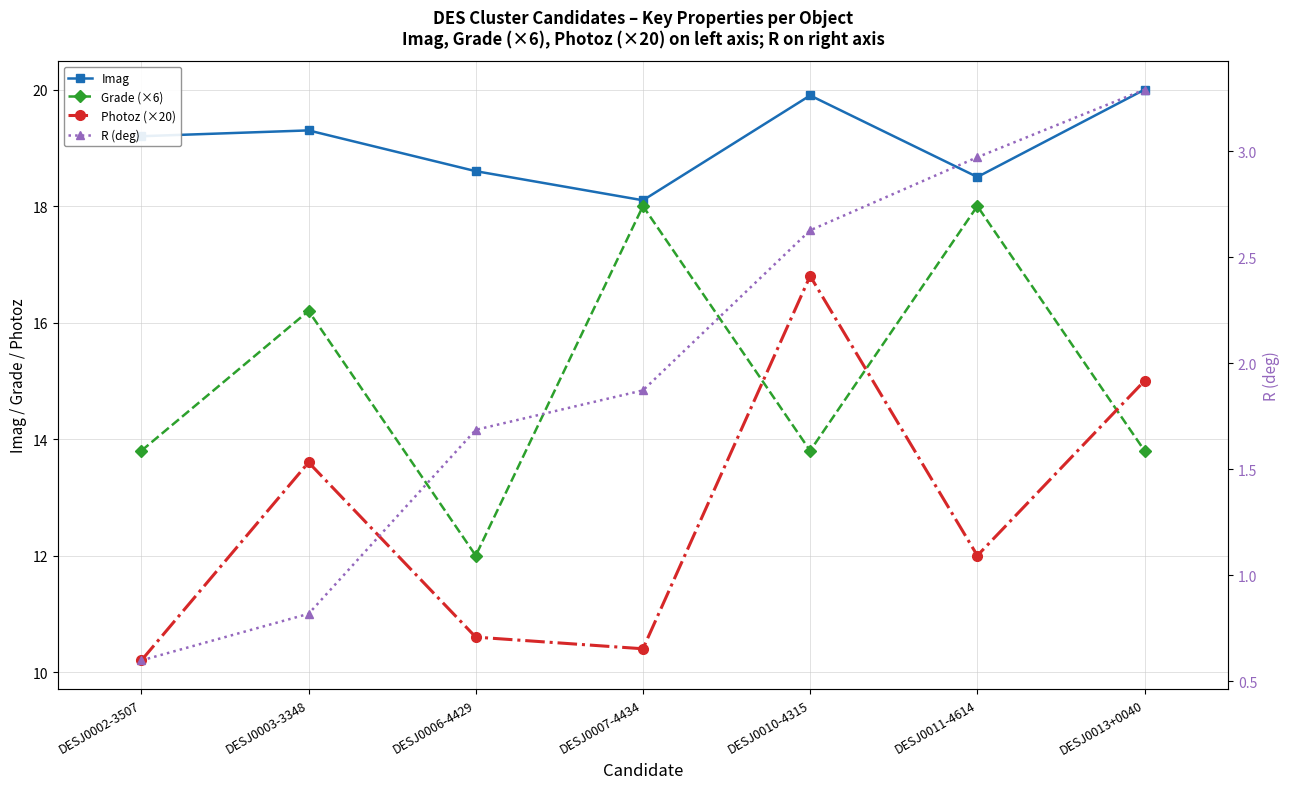

What is the total value across all series at DESJ0006-4429?

42.9